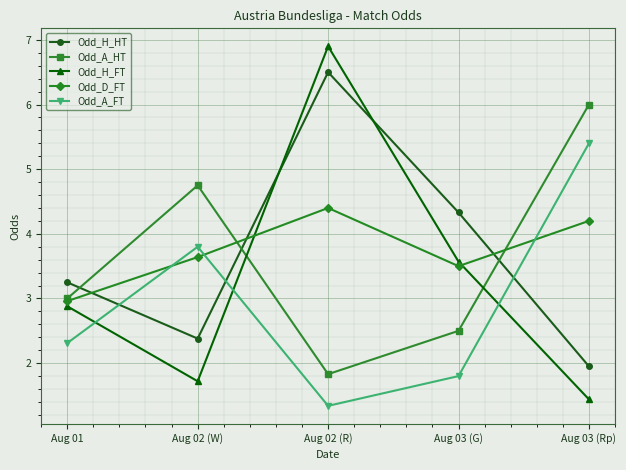

Where do Odd_H_FT and Odd_D_FT first cross each other?

Aug 02 (W) and Aug 02 (R)